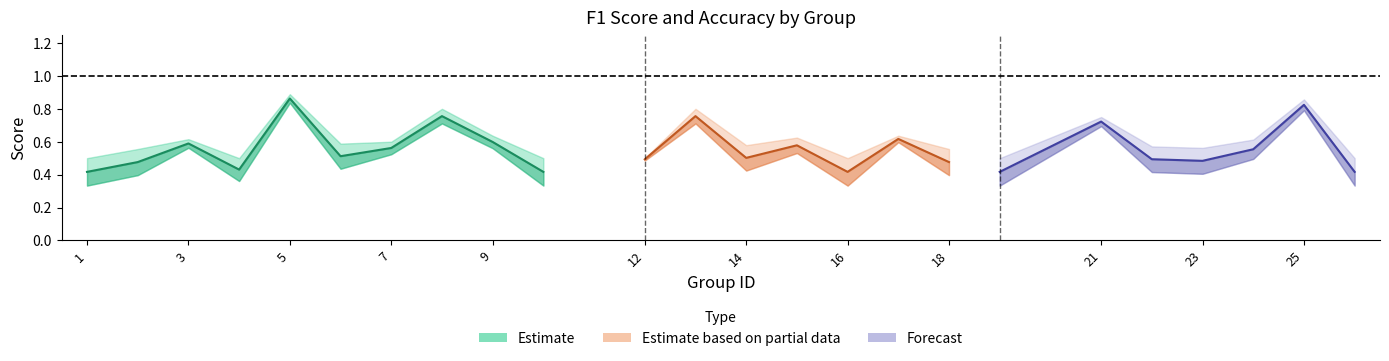

Count the accuracy values in the range 0 to 1.

24